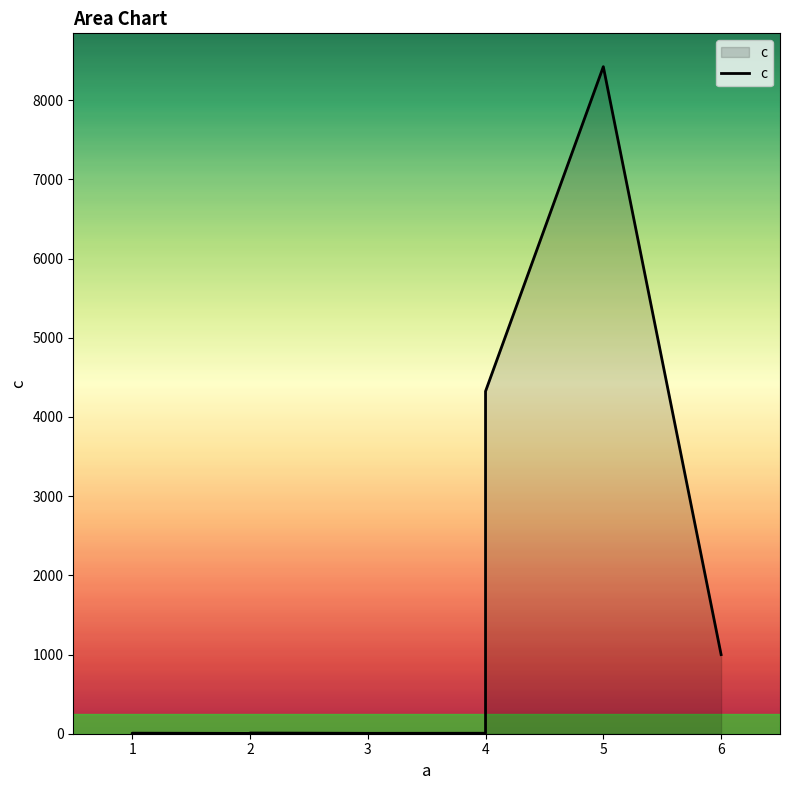

Where does the data first go above 8?

2